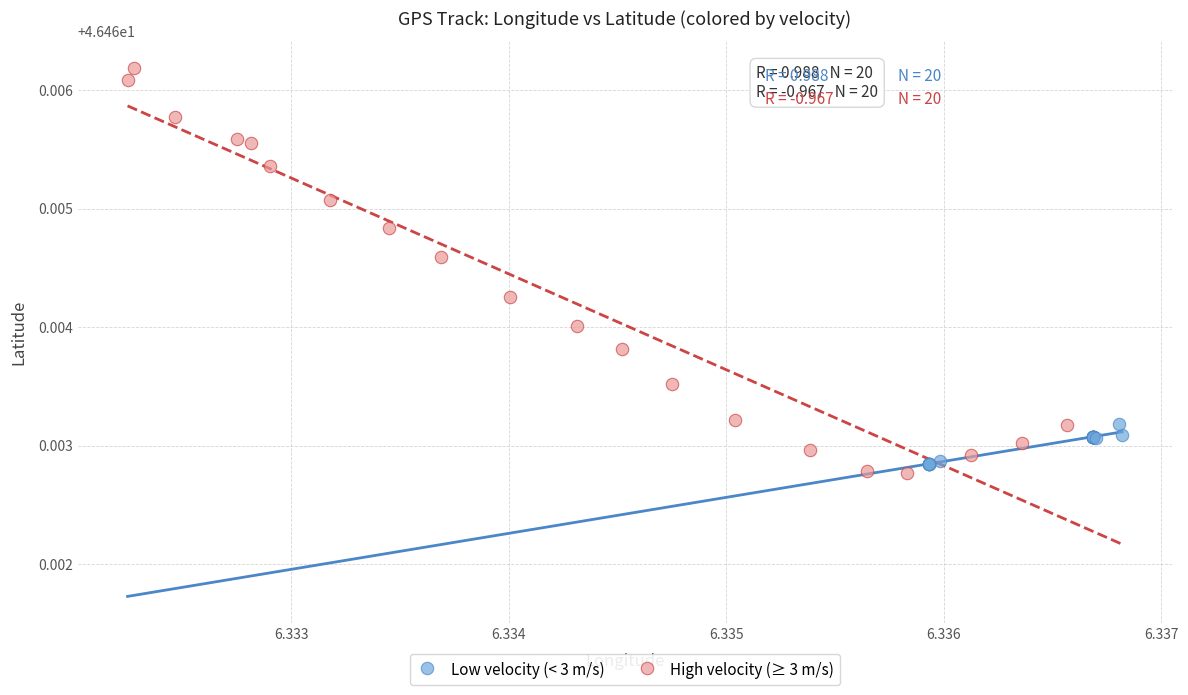

Which series has the widest spread of Y values?

High velocity (≥ 3 m/s)